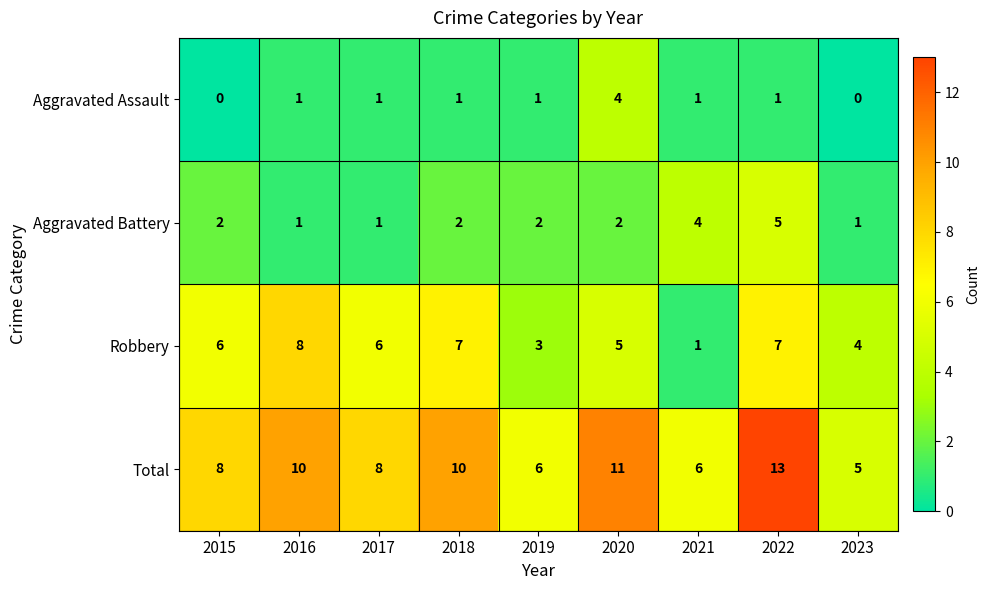

At which category is the sum across all series the highest?

2022